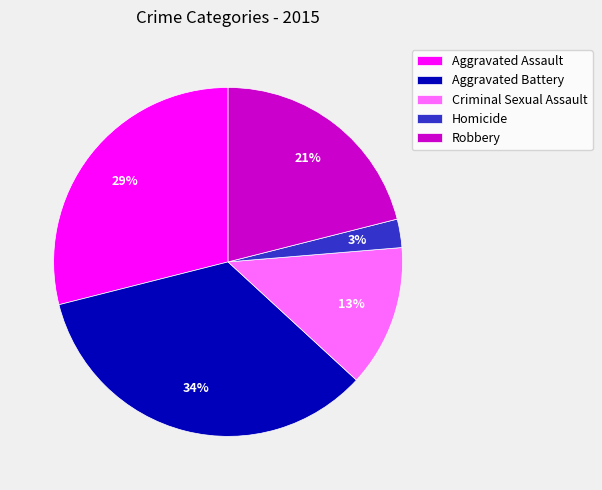

Does Robbery account for over 50% of the chart?

No